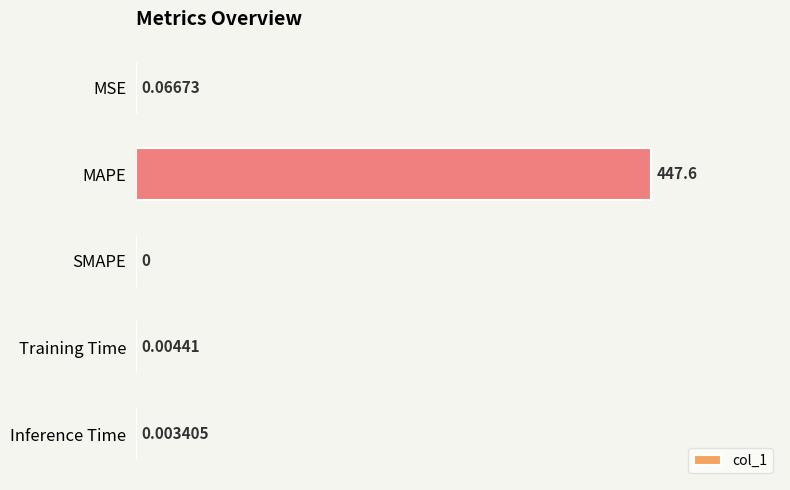

At which category does the chart reach its peak across all series?

MAPE